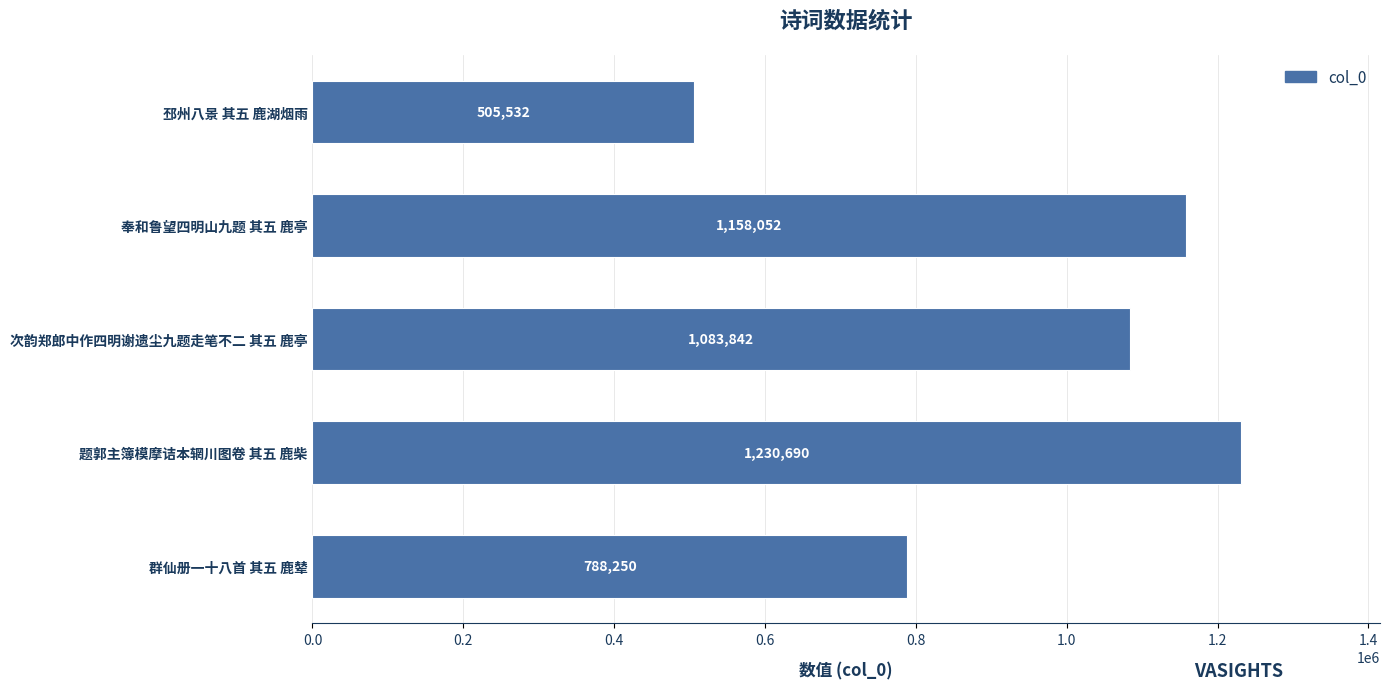

What is the difference between the second highest and minimum values?

652520